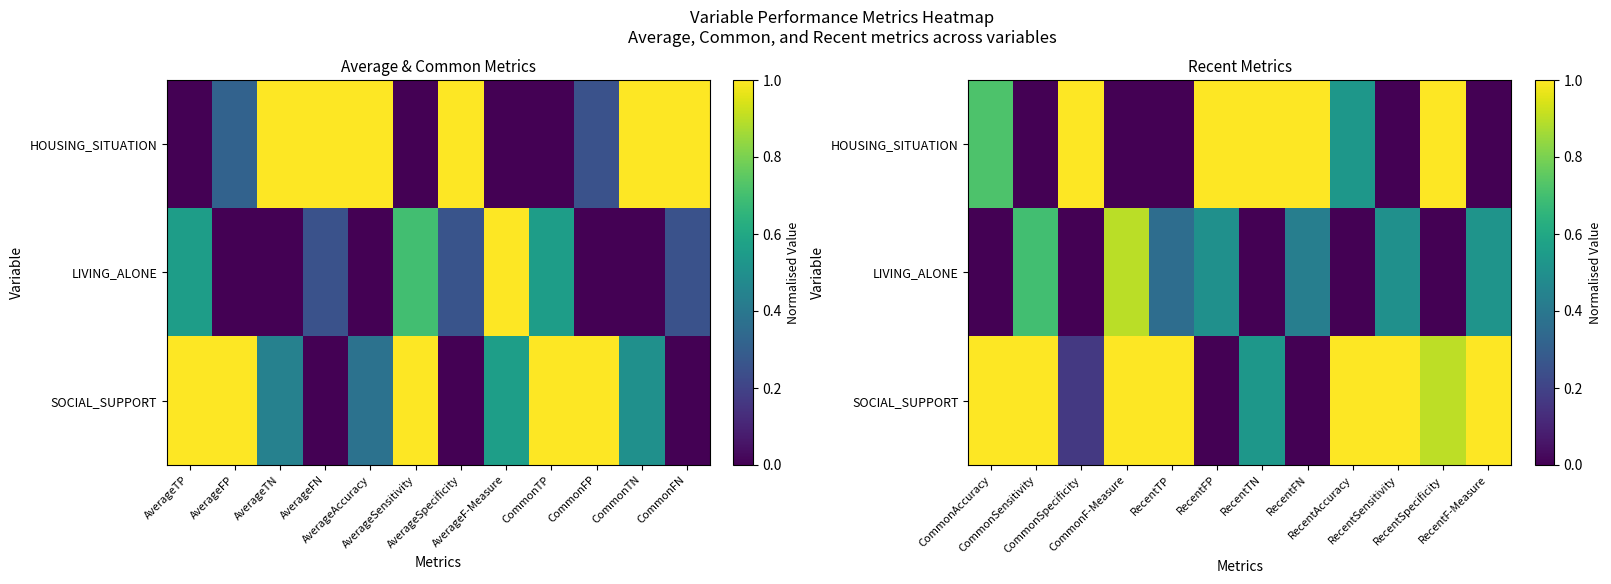

List the series in order of their overall mean, lowest first.

LIVING_ALONE, HOUSING_SITUATION, SOCIAL_SUPPORT